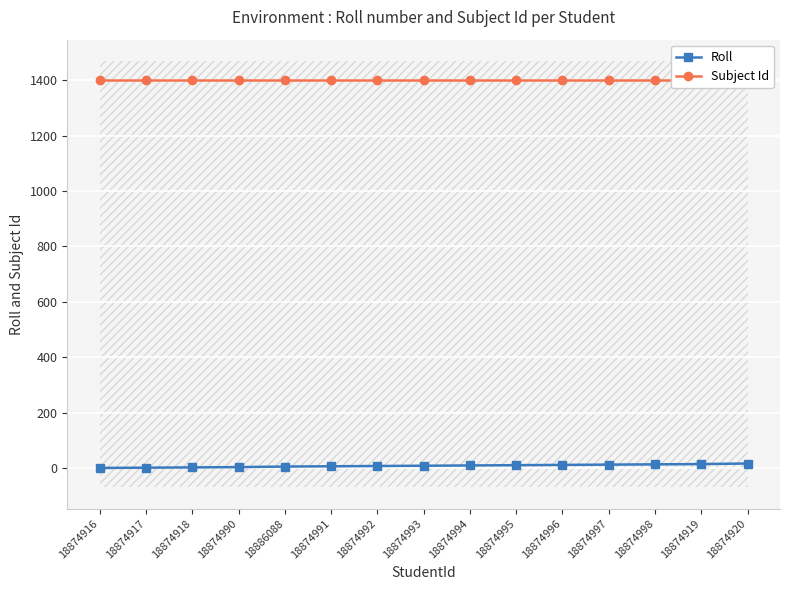

Rank the series at 18874992 from lowest to highest value.

Roll, Subject Id